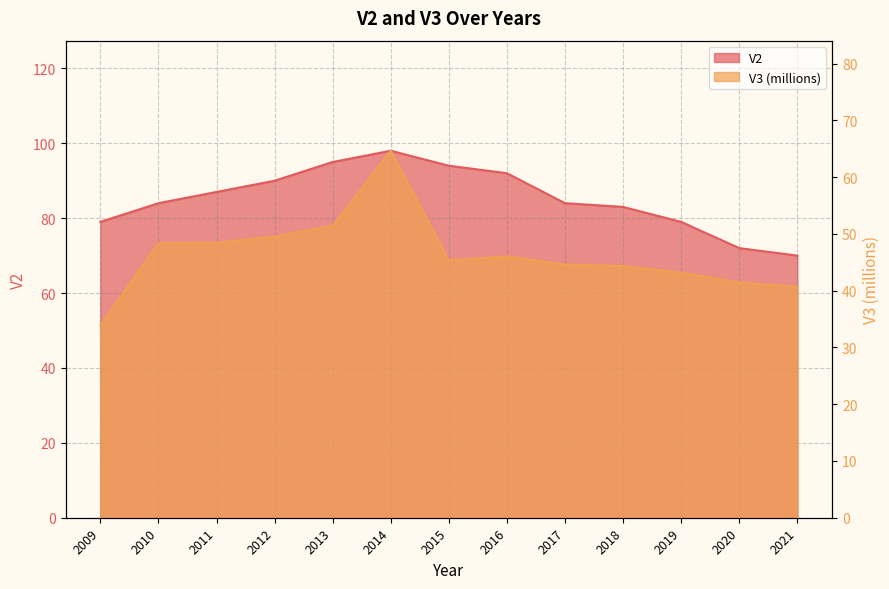

Between 2009 and 2018, which series saw the biggest shift?

V3